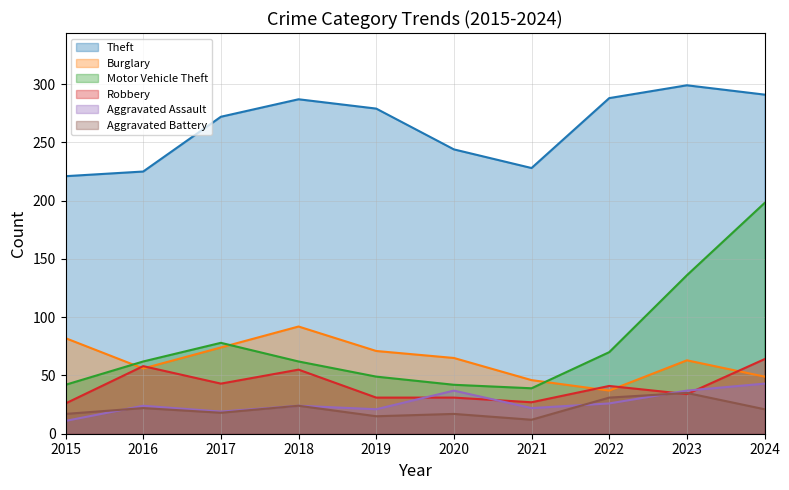

At which category does Burglary reach its first local peak?

2018